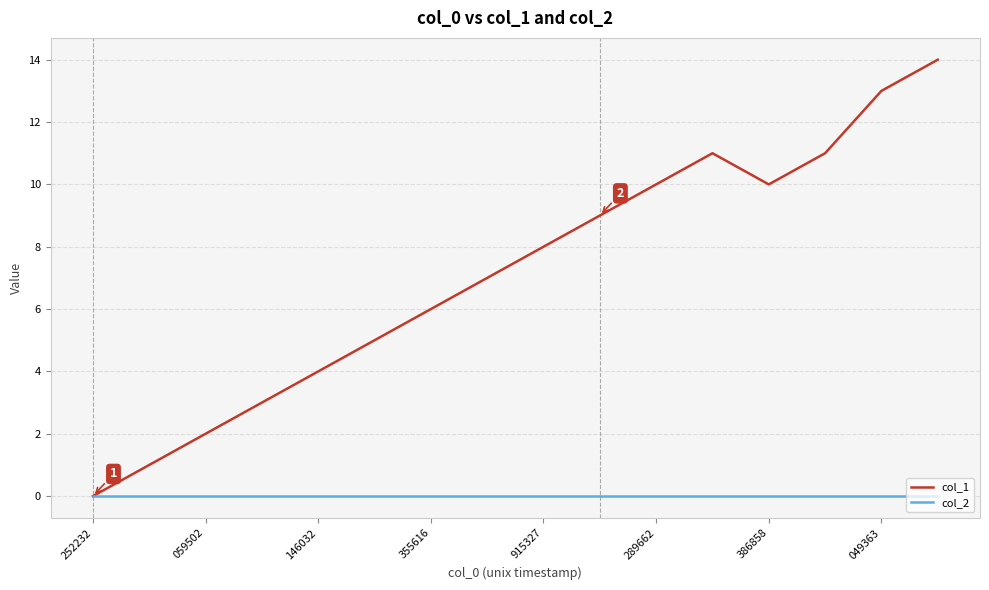

Count the number of data series in this chart.

2